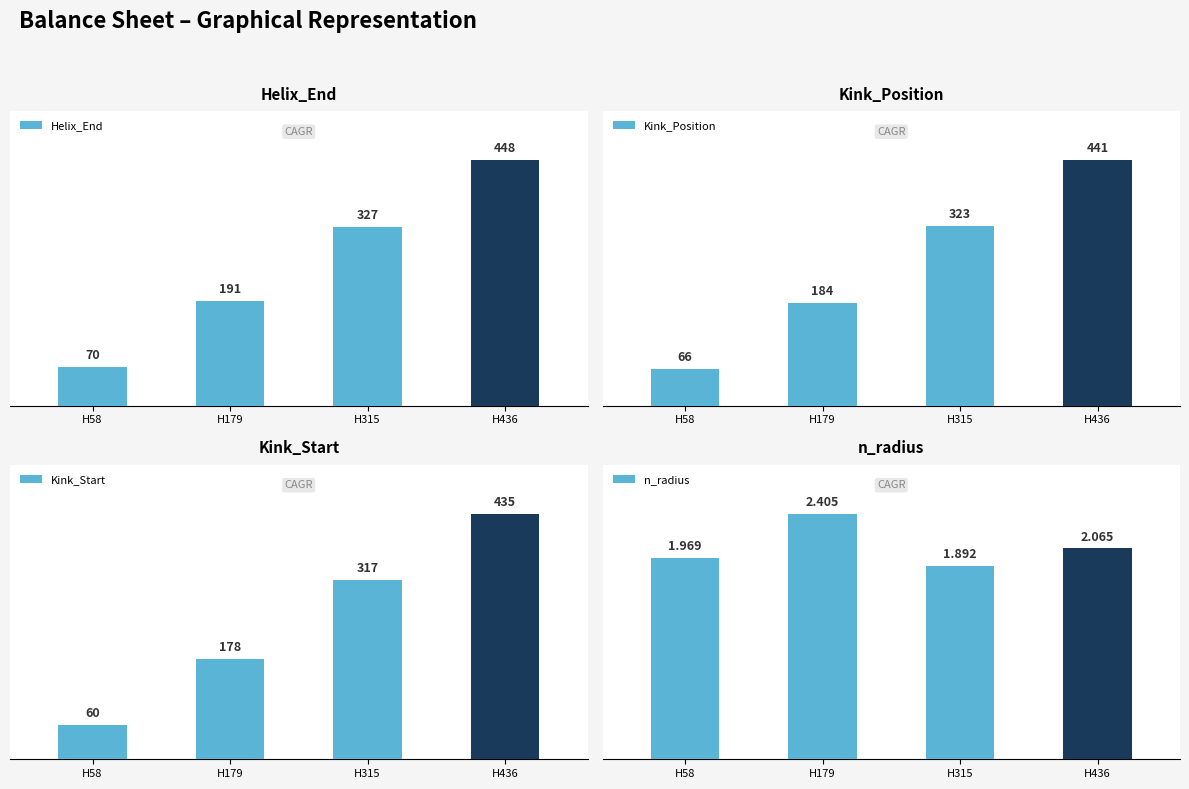

At H58, list the series in order from smallest to largest.

n_radius, Kink_Start, Kink_Position, Helix_End